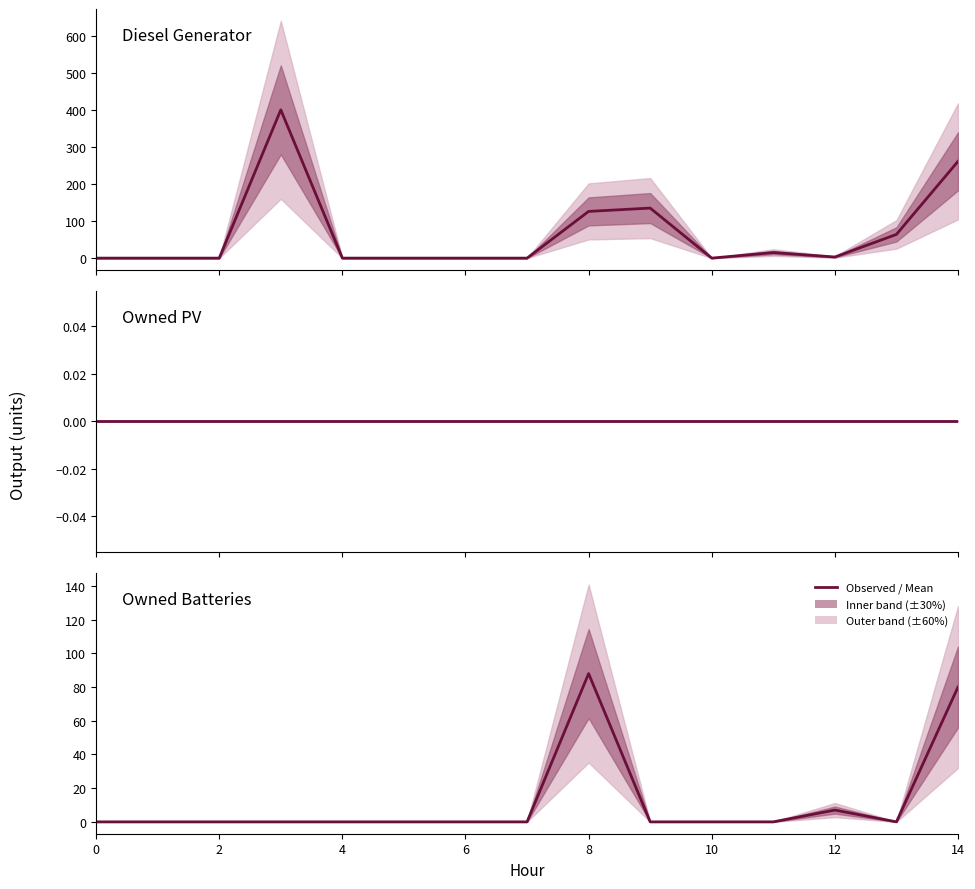

True or false: Diesel Generator and Owned PV intersect in this chart.

False